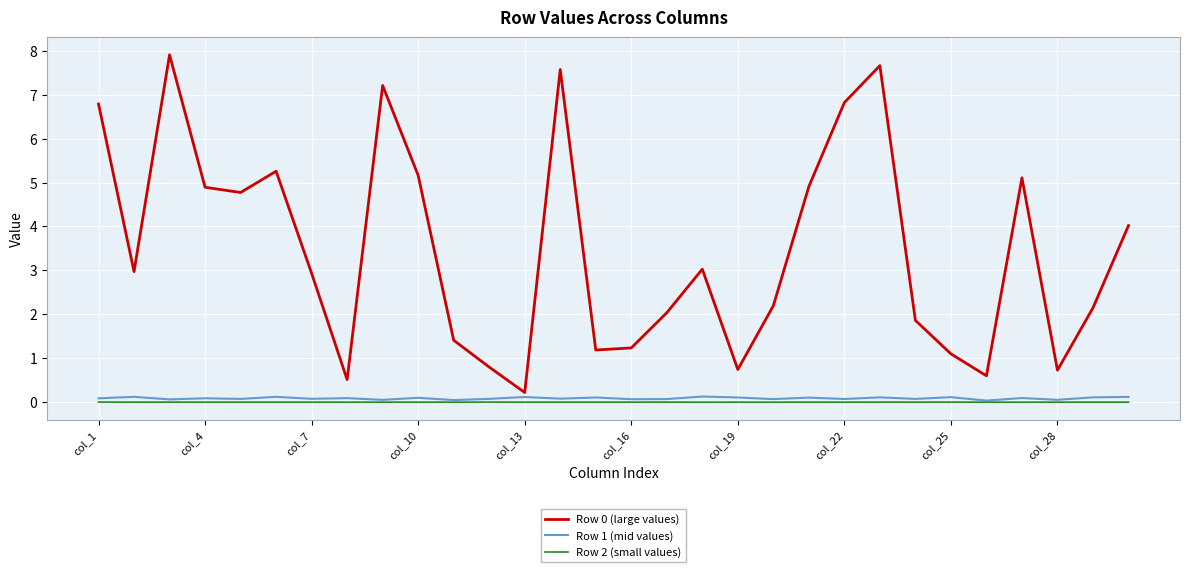

True or false: Row 0 (large values) and Row 2 (small values) intersect in this chart.

False